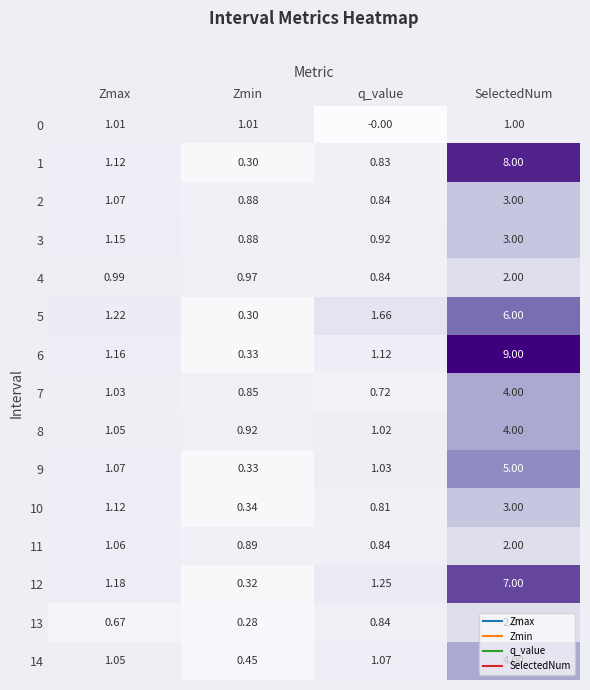

Is the value of 14 at Zmin greater than the value of 10 at Zmax?

No